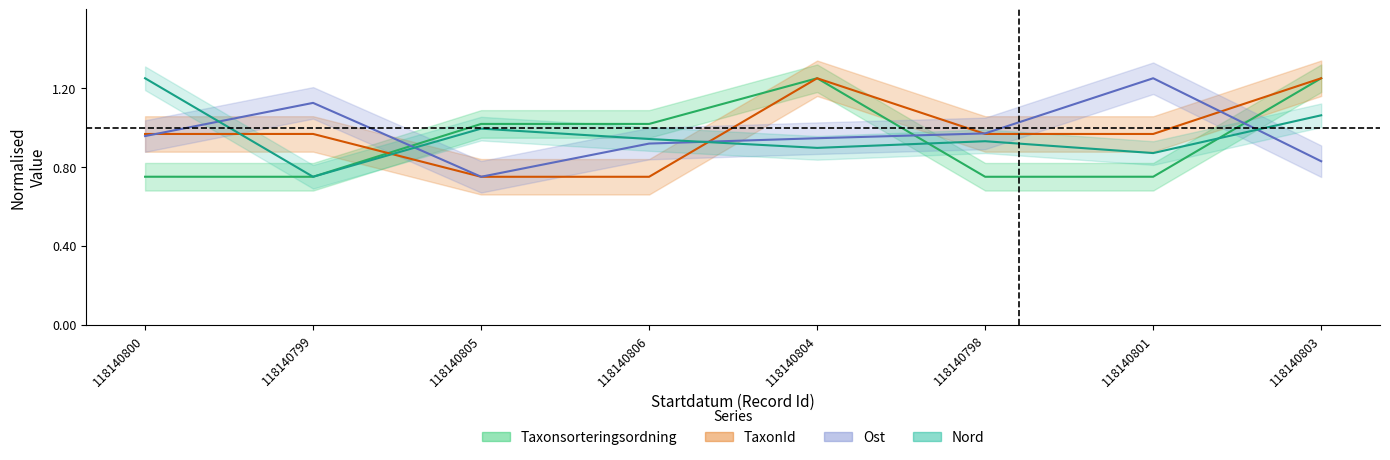

Where is Ost nearest to the value 1?

118140798